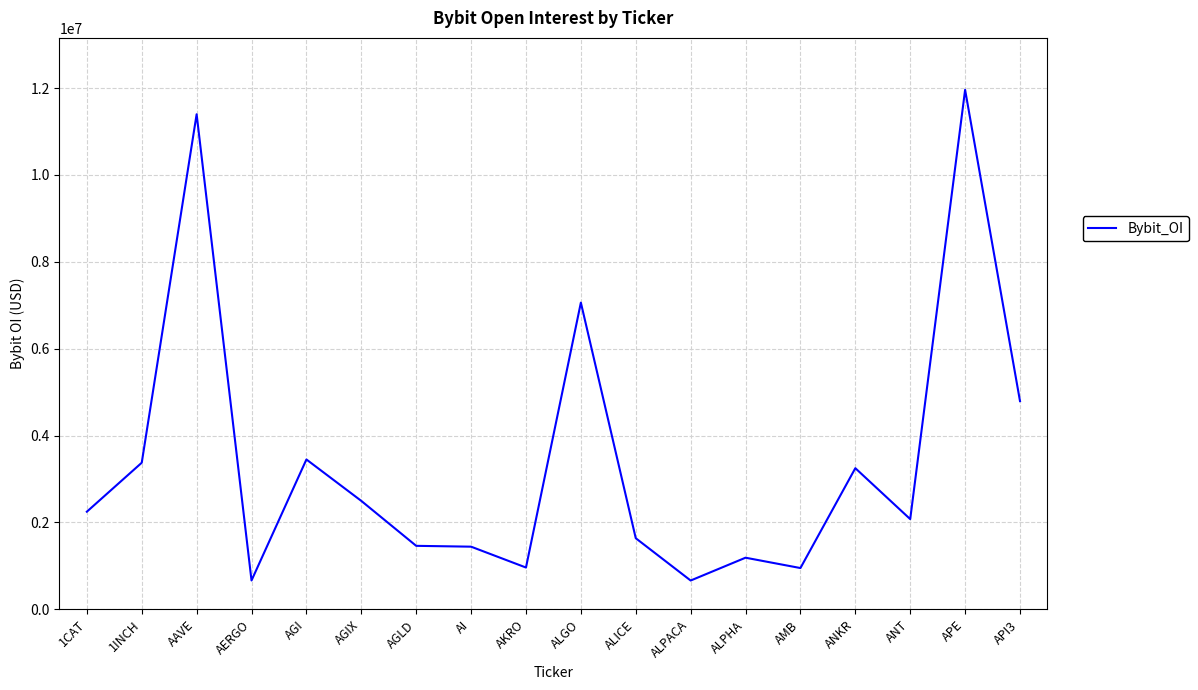

At which label is the value closest to 6311373?

ALGO